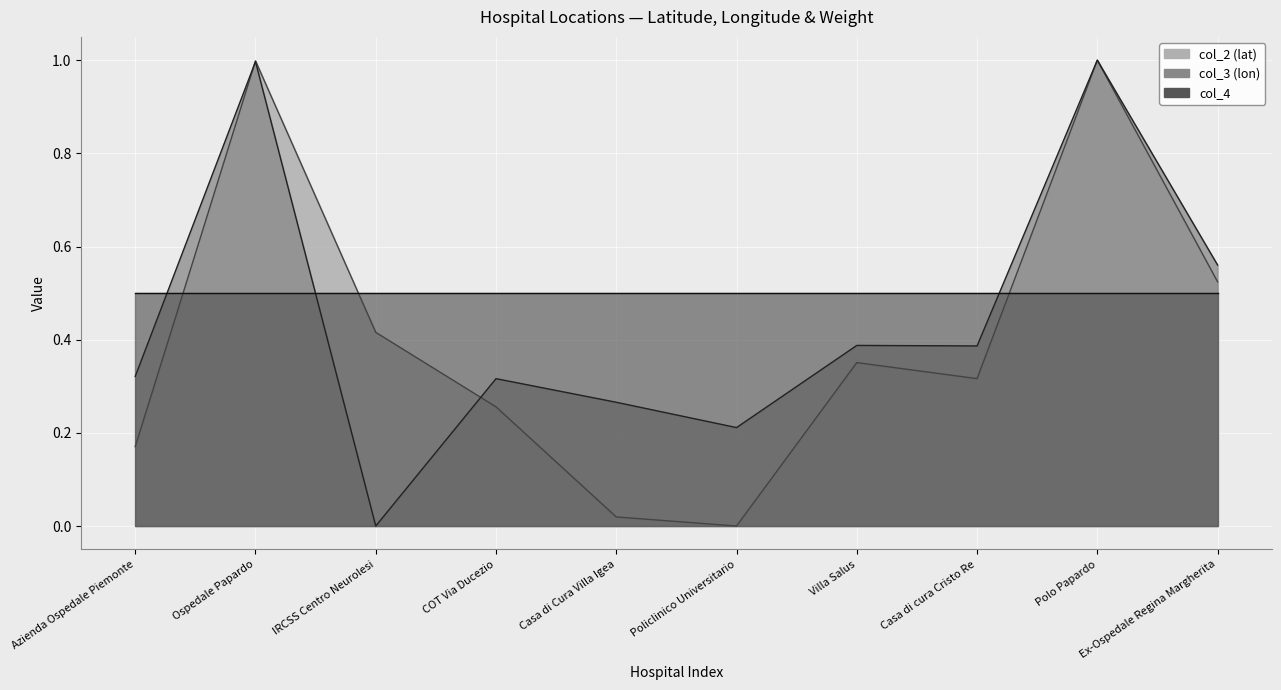

Is it true that col_3 (lon) equals 0.4 at Villa Salus?

True